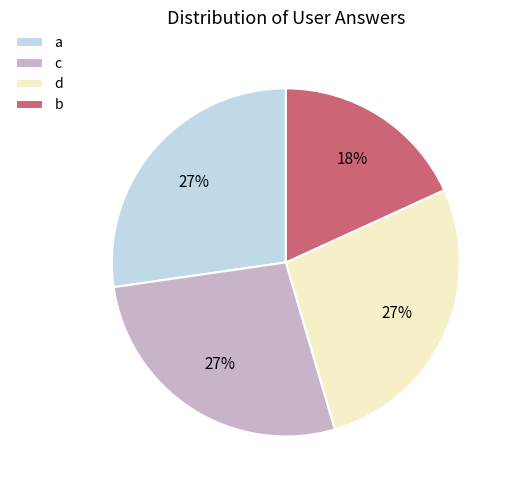

What is the smallest slice in the pie chart?

b